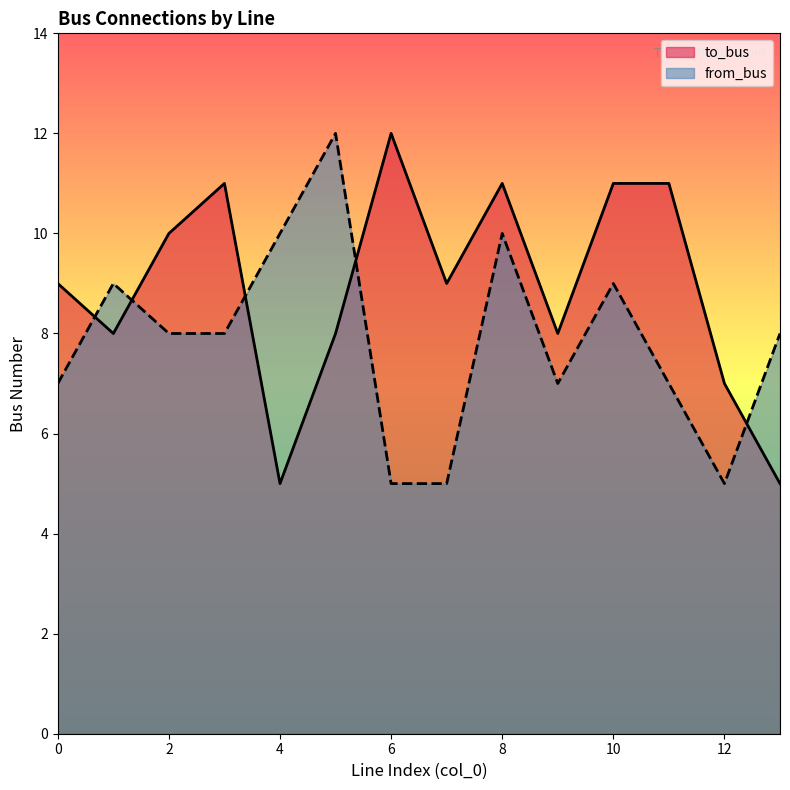

Reading left to right, transcribe all the data shown in this chart.

to_bus: 9	8	10	11	5	8	12	9	11	8	11	11	7	5
from_bus: 7	9	8	8	10	12	5	5	10	7	9	7	5	8